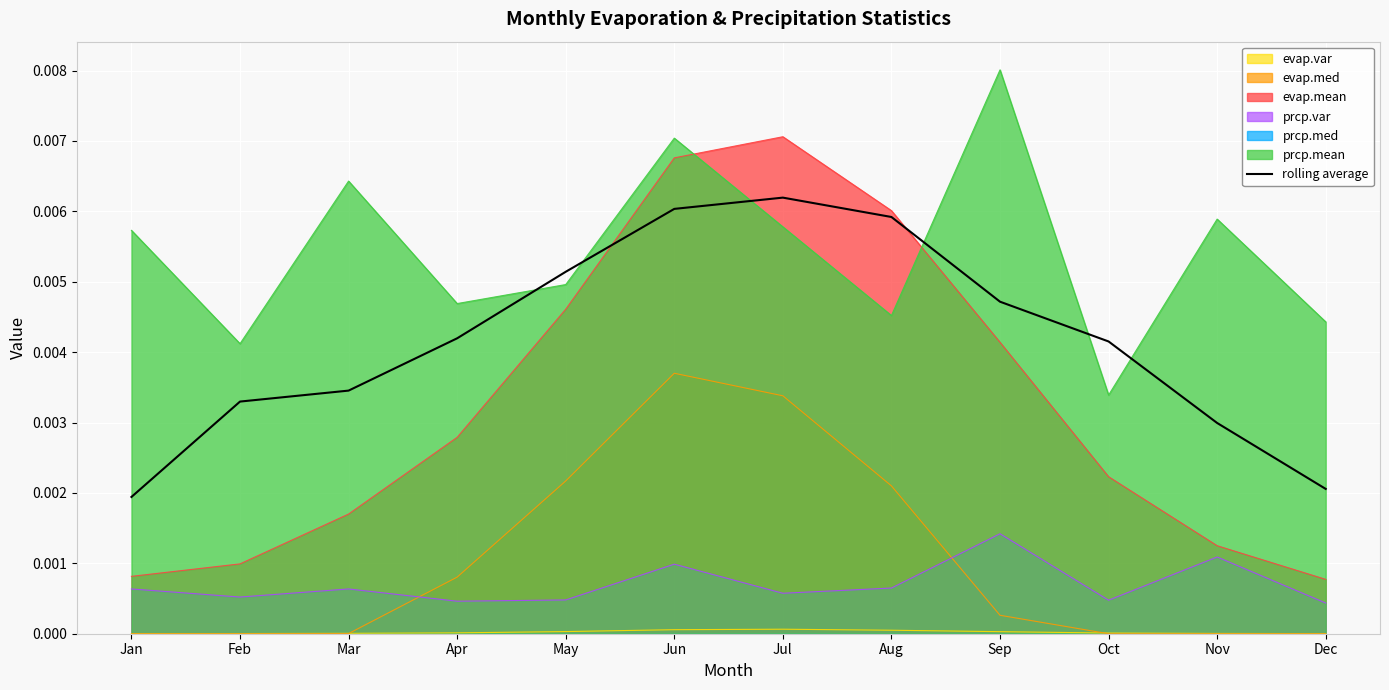

True or false: prcp.var and rolling average intersect in this chart.

False